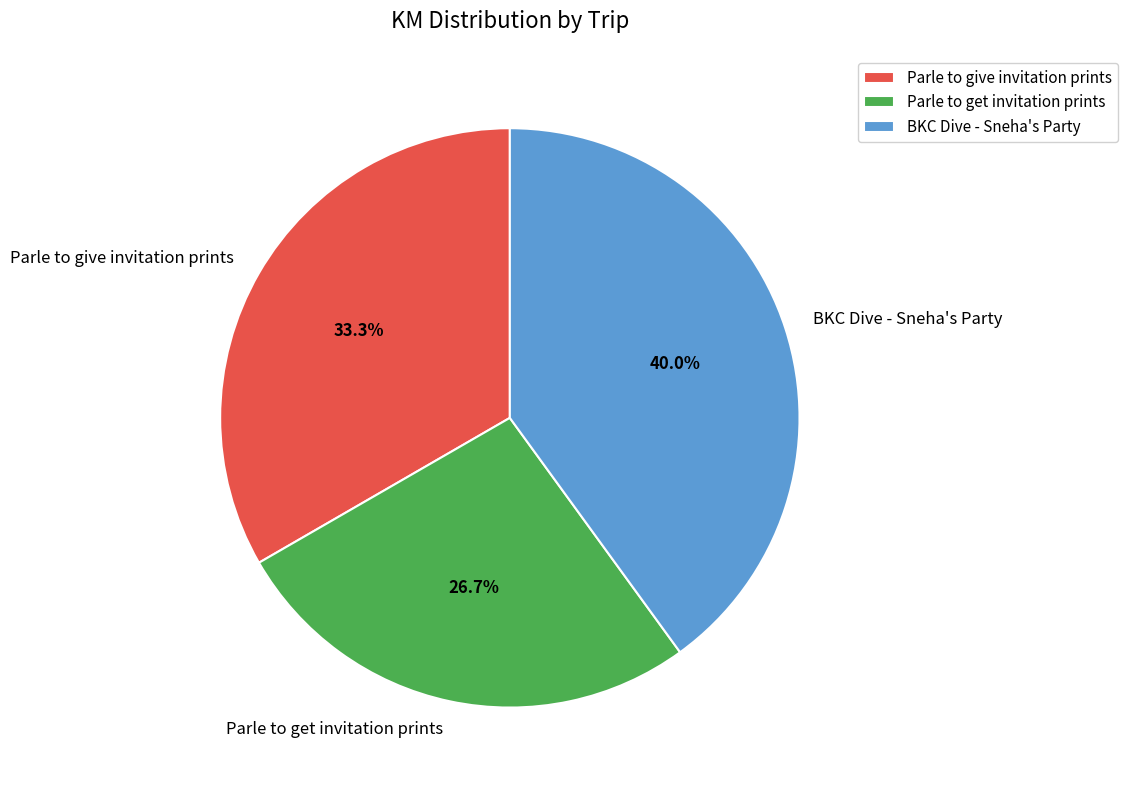

How many segments does this pie chart have?

3